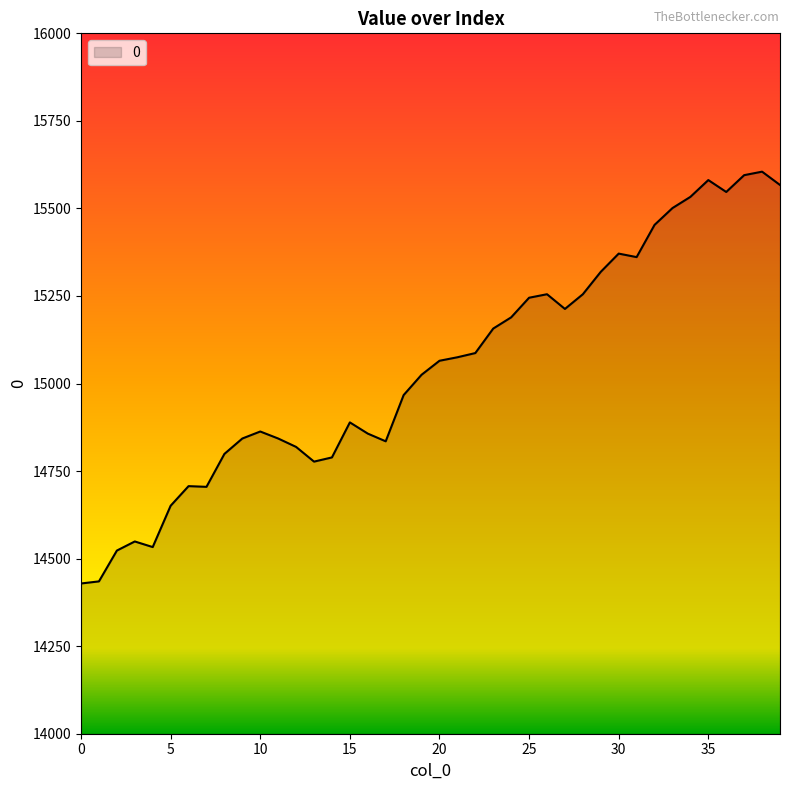

What is the smallest value displayed?

14429